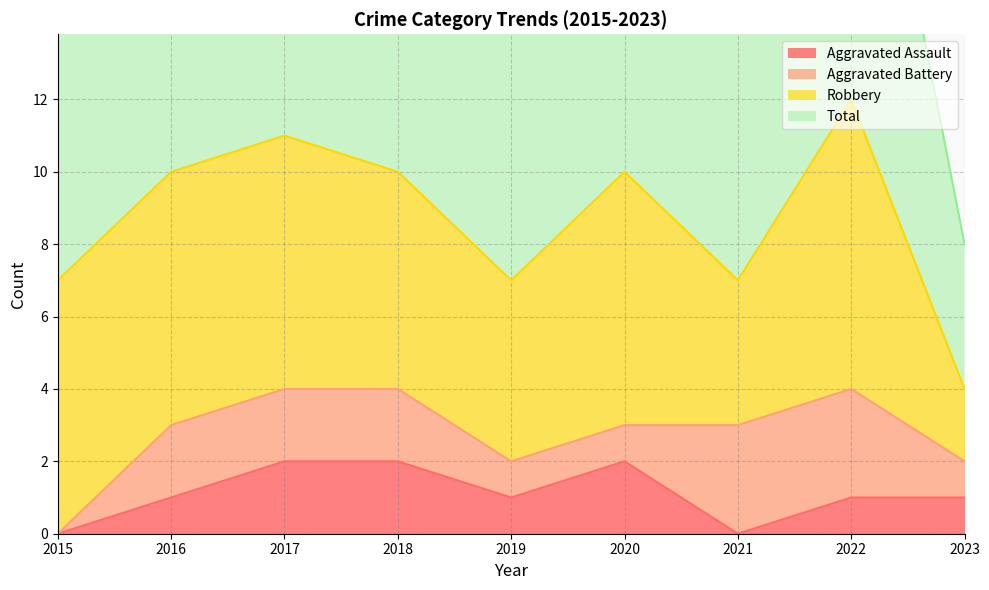

Does the chart display data point markers on the line(s)?

No